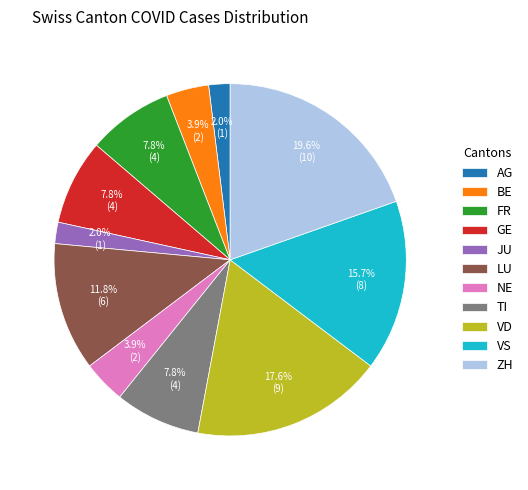

How many segments does this pie chart have?

11